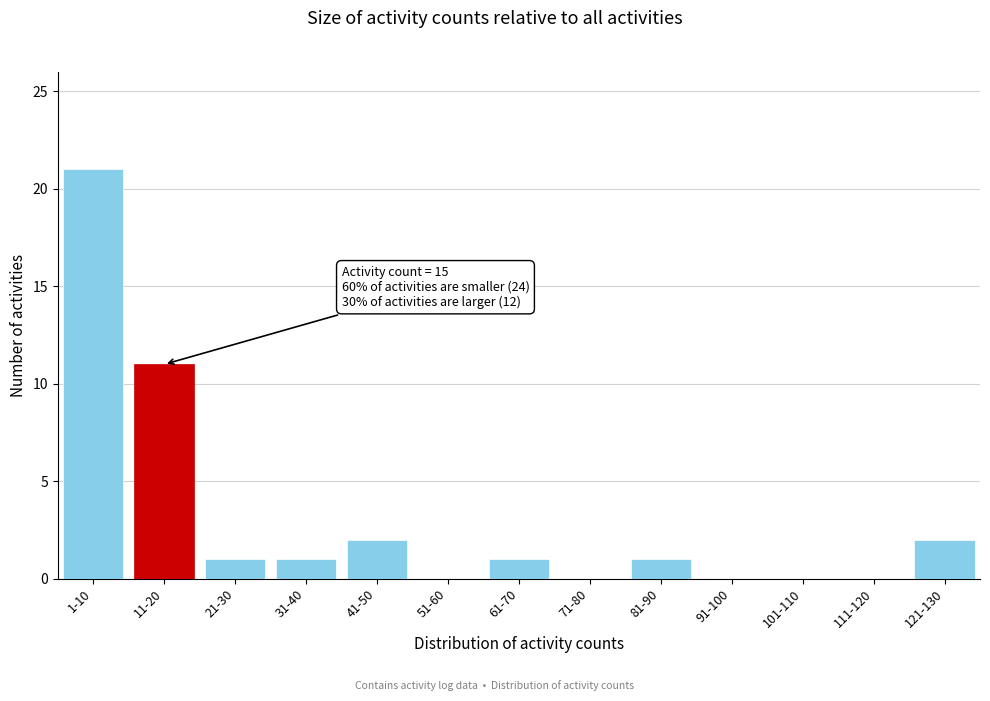

Reading left to right, extract all data points from this chart.

1-10=21	11-20=11	21-30=1	31-40=1	41-50=2	51-60=0	61-70=1	71-80=0	81-90=1	91-100=0	101-110=0	111-120=0	121-130=2